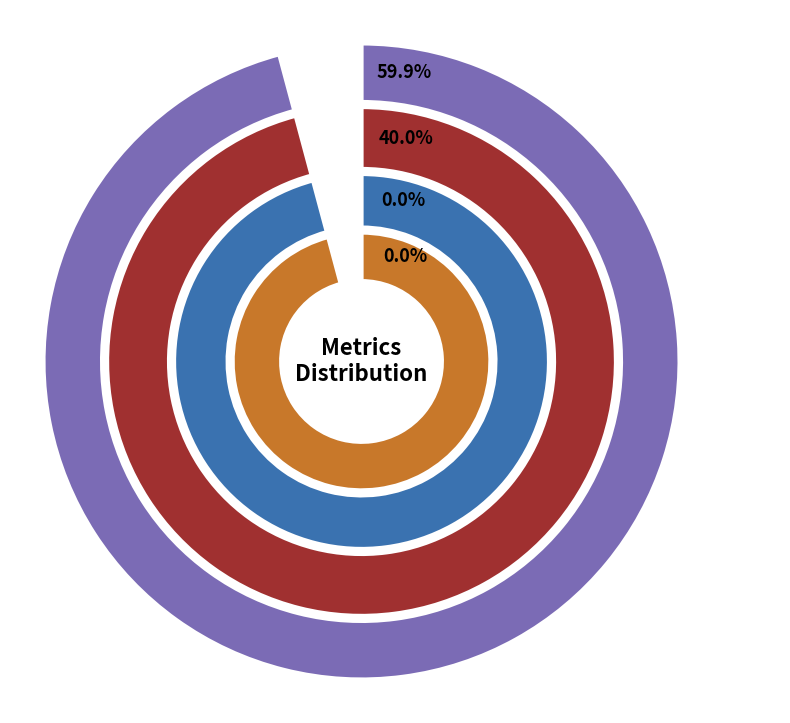

What is the change in value from MSE to MAPE?

+66.3